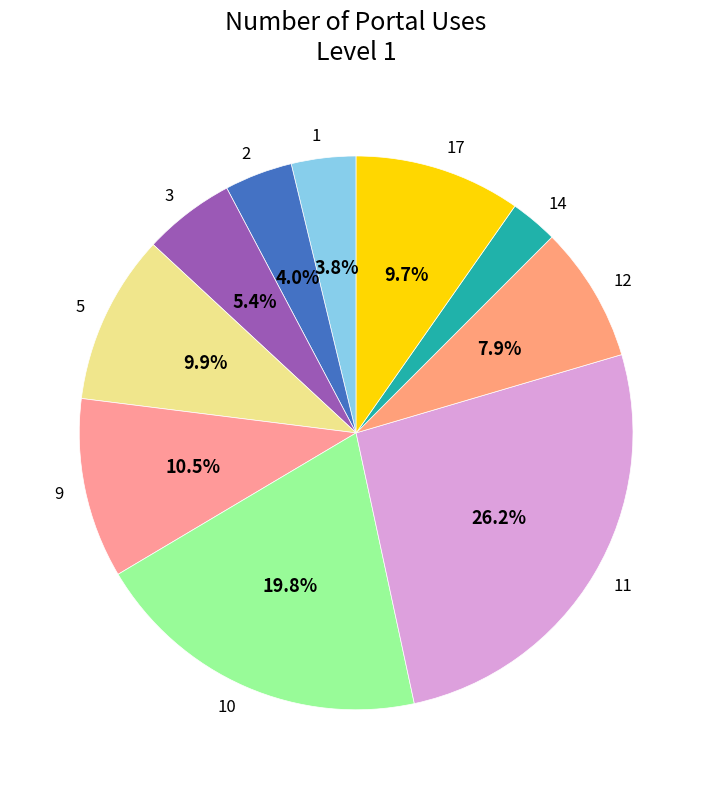

Does any single category account for the majority?

No